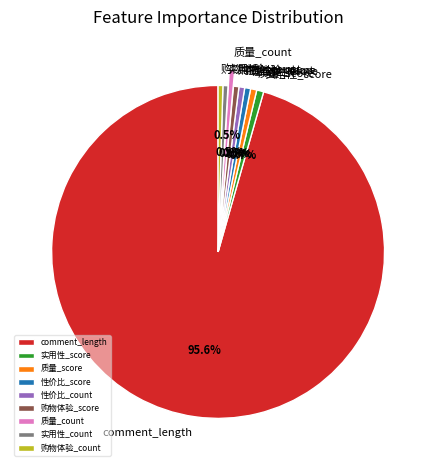

How many slices are in this pie chart?

9